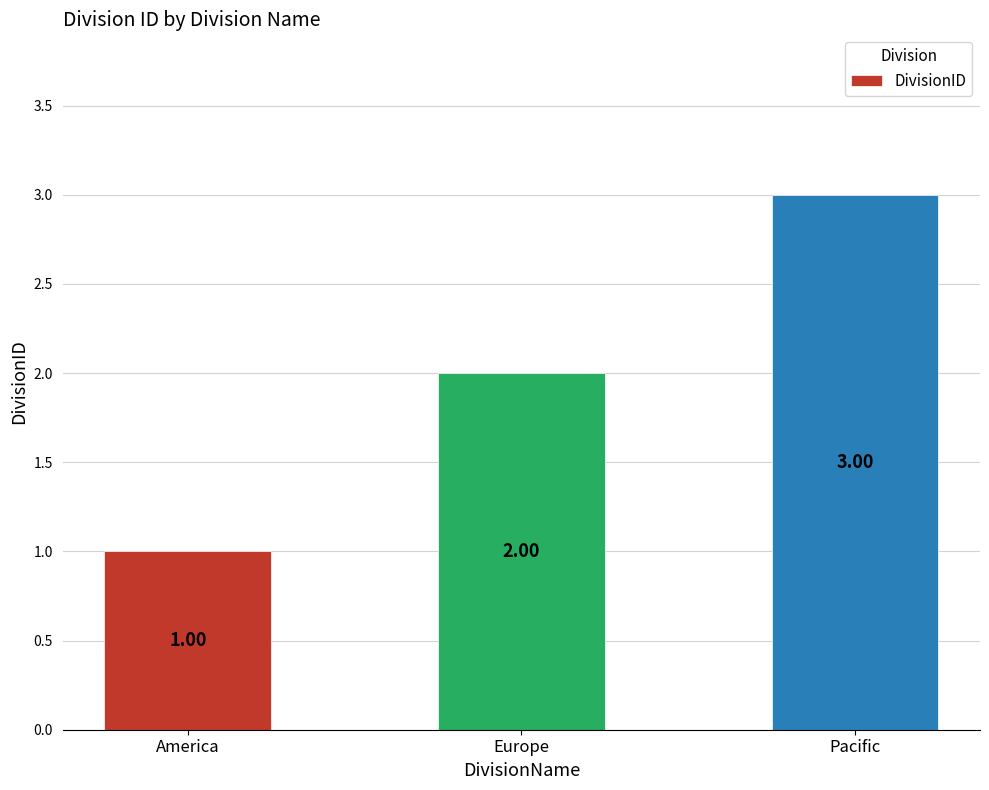

What position from the left is America?

1